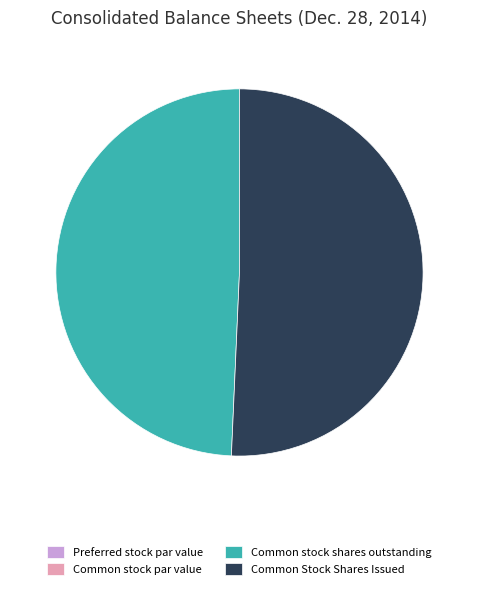

Which slice represents more than half of the pie?

Common Stock Shares Issued